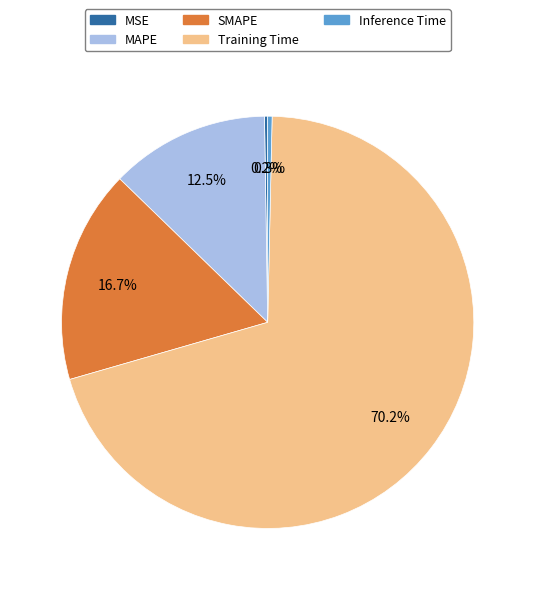

Does any single category account for the majority?

Yes